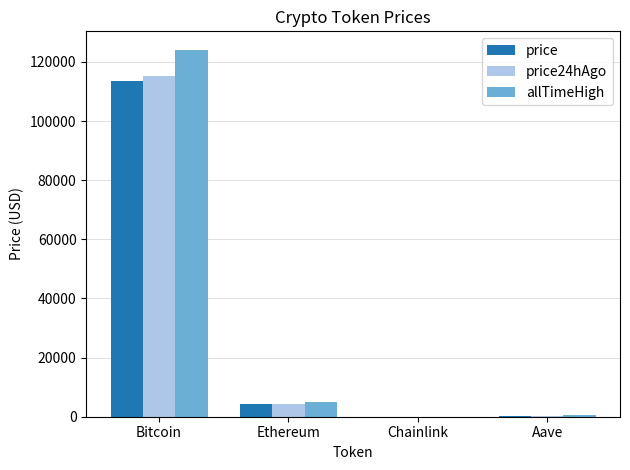

The value of price at Bitcoin is 55127.7. True or false?

False